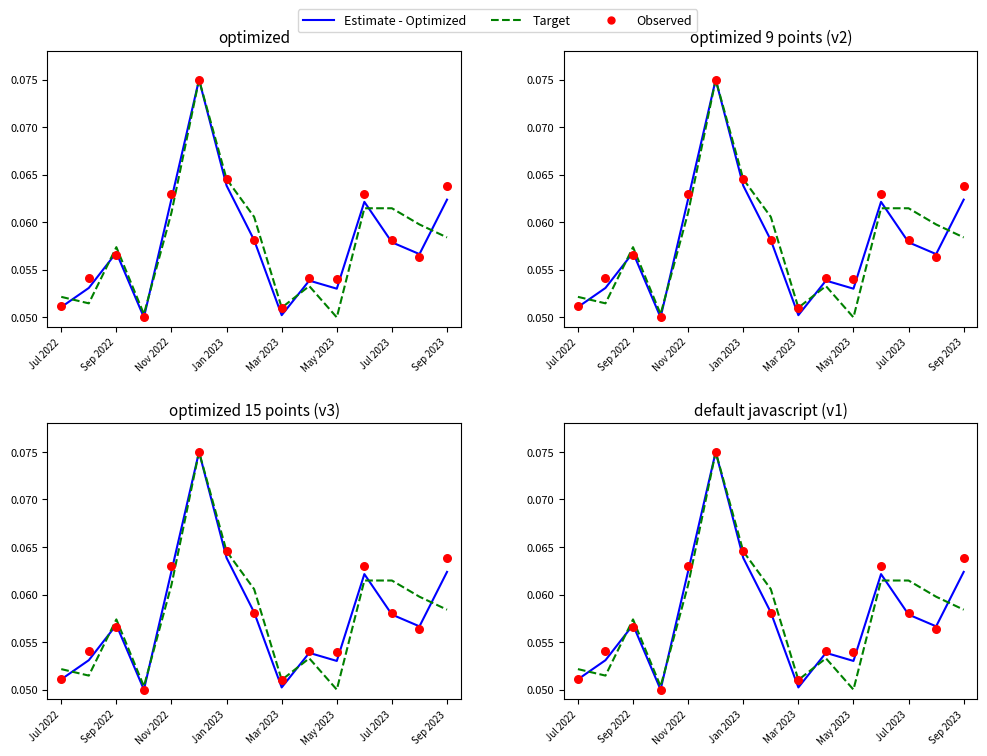

Which series has the largest total across all categories?

Observed